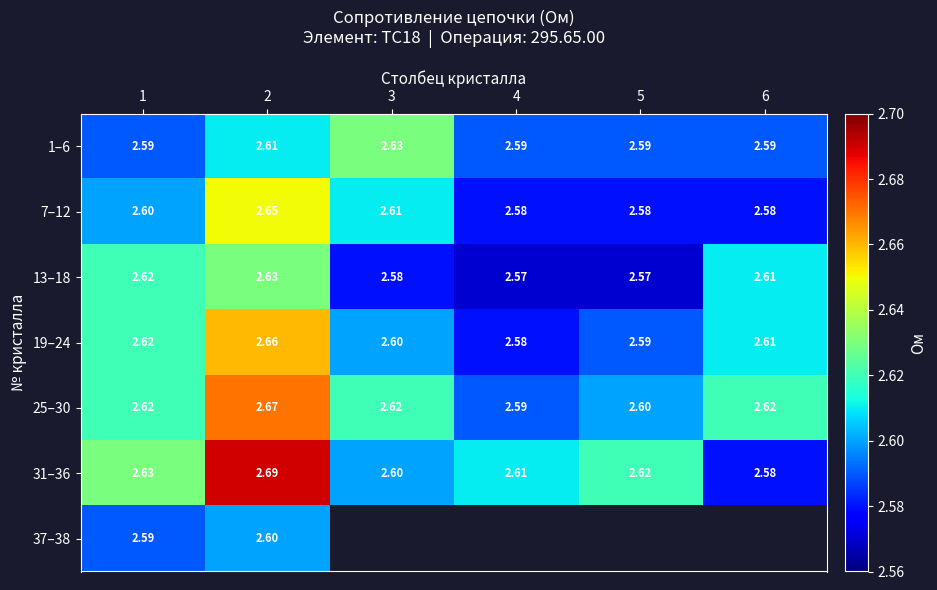

What is the difference between the maximum and second lowest values in the 25–30 series?

0.1